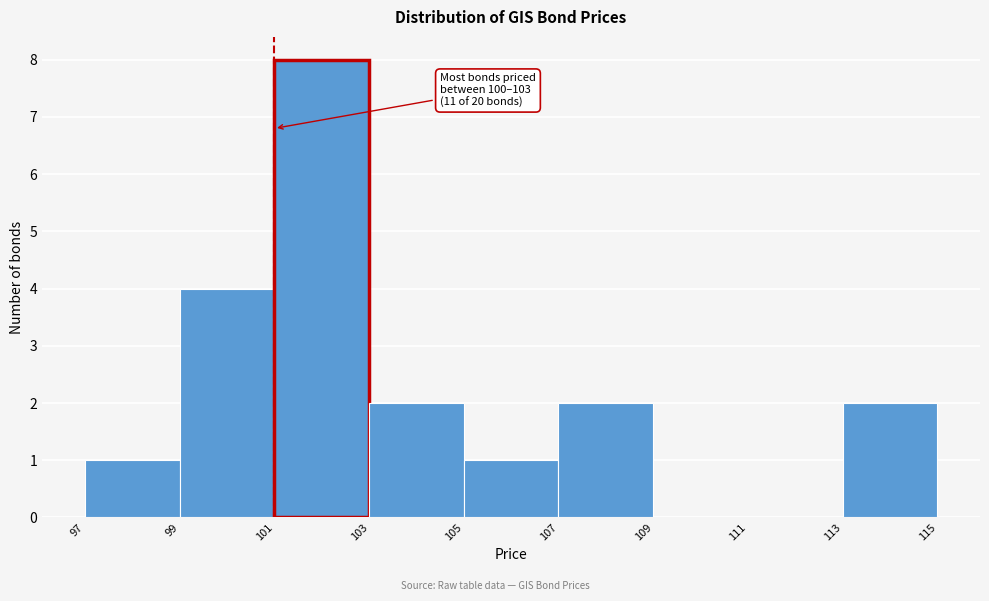

Which range on the x-axis has the tallest bar?

101 to 103